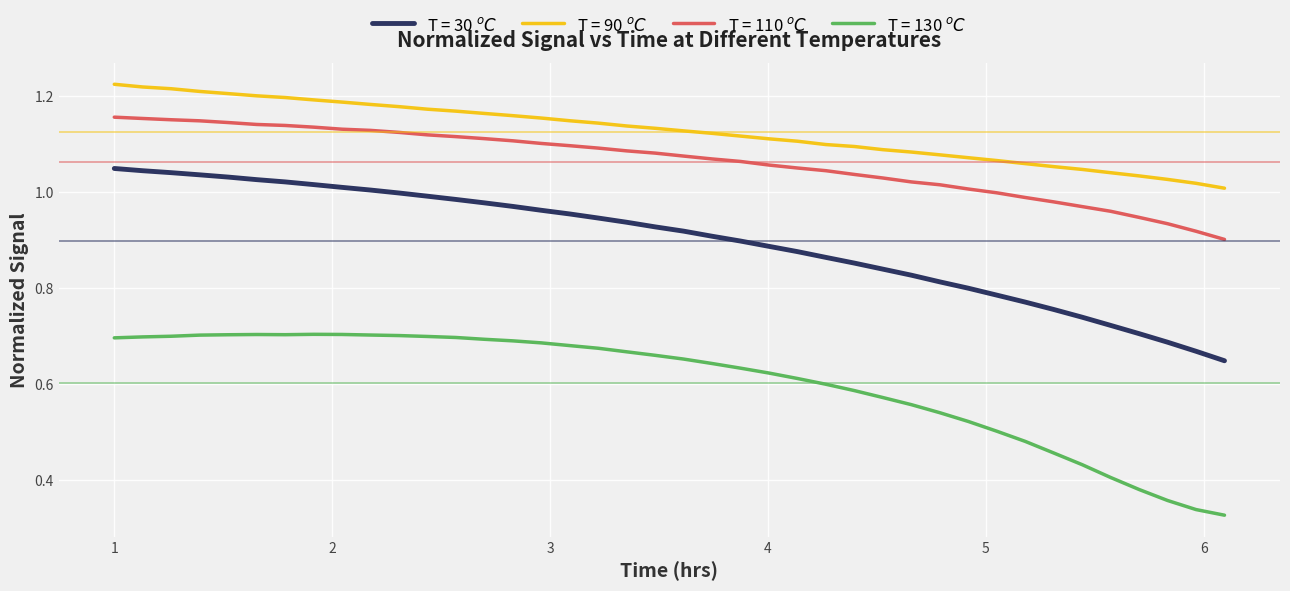

Is this an area chart (filled region under the line)?

No